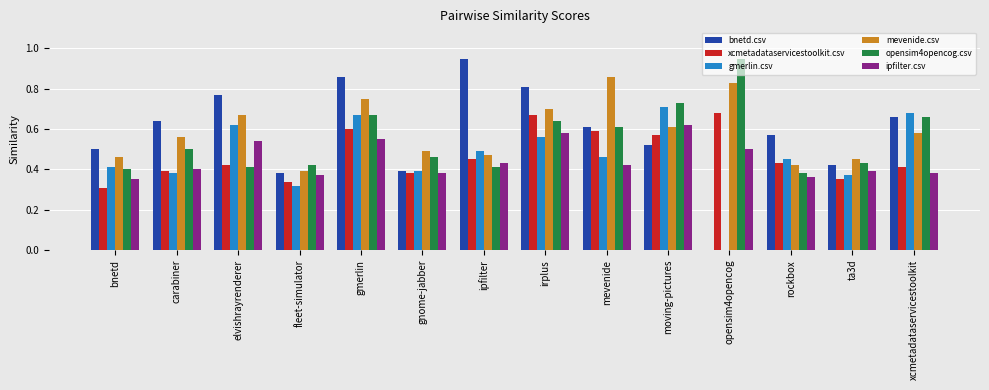

Are the bars grouped side by side (vs. stacked)?

Yes